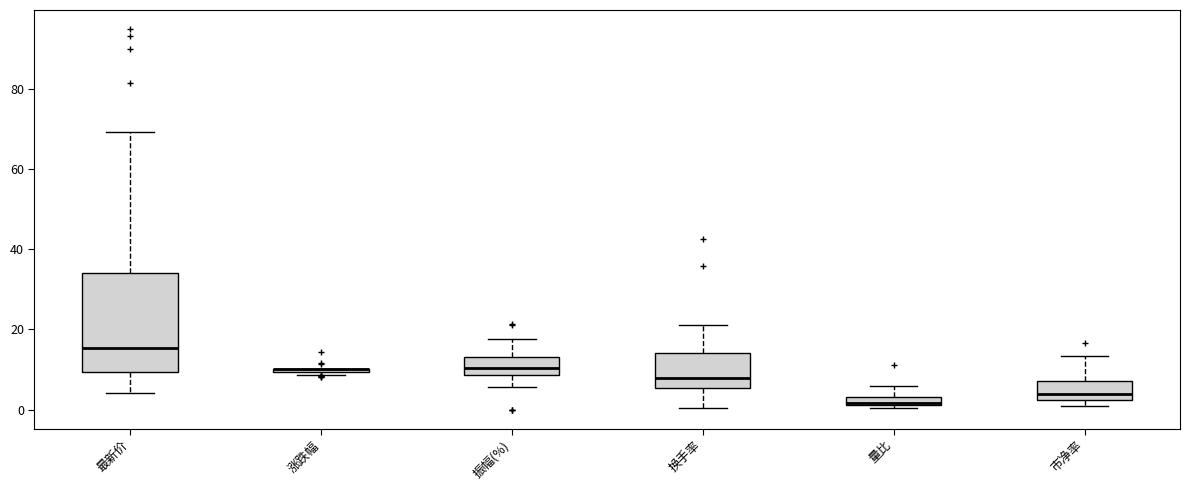

Which box is the tallest, from its lower edge to its upper edge?

最新价